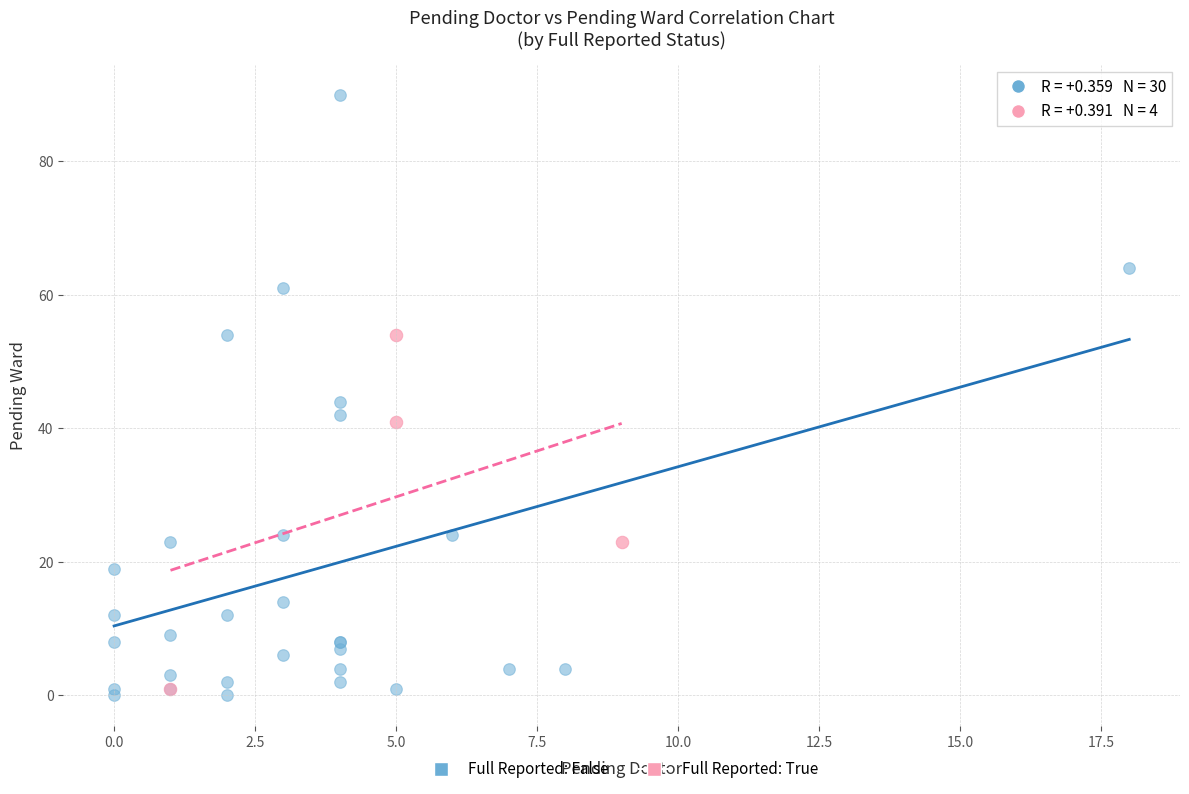

Which series has the largest Y range (max minus min)?

Full Reported: False